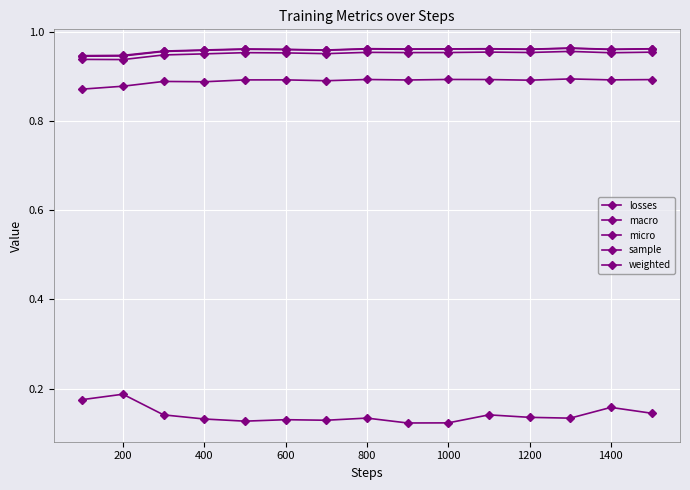

What is the average value of the losses series?

0.1